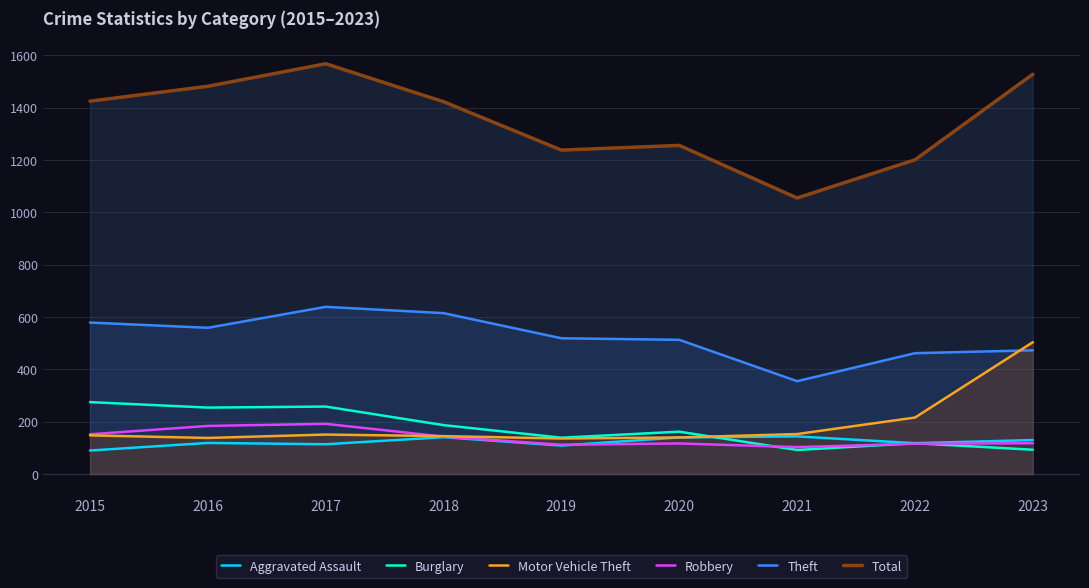

Between 2016 and 2018, which series saw the biggest shift?

Burglary